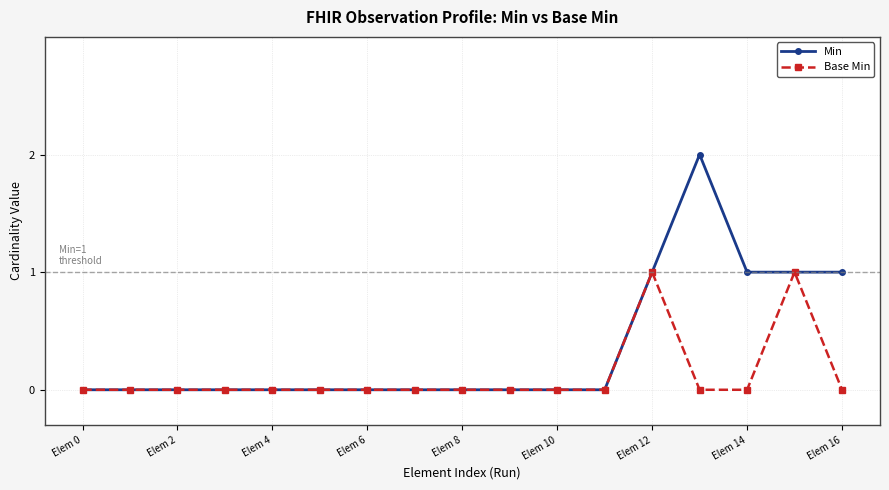

How many lines are shown in the chart?

2